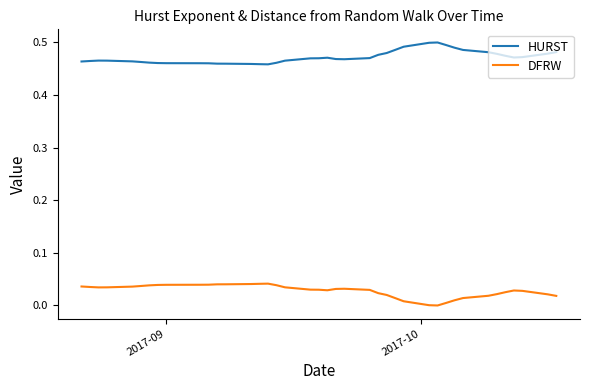

Which series has the largest total across all categories?

HURST